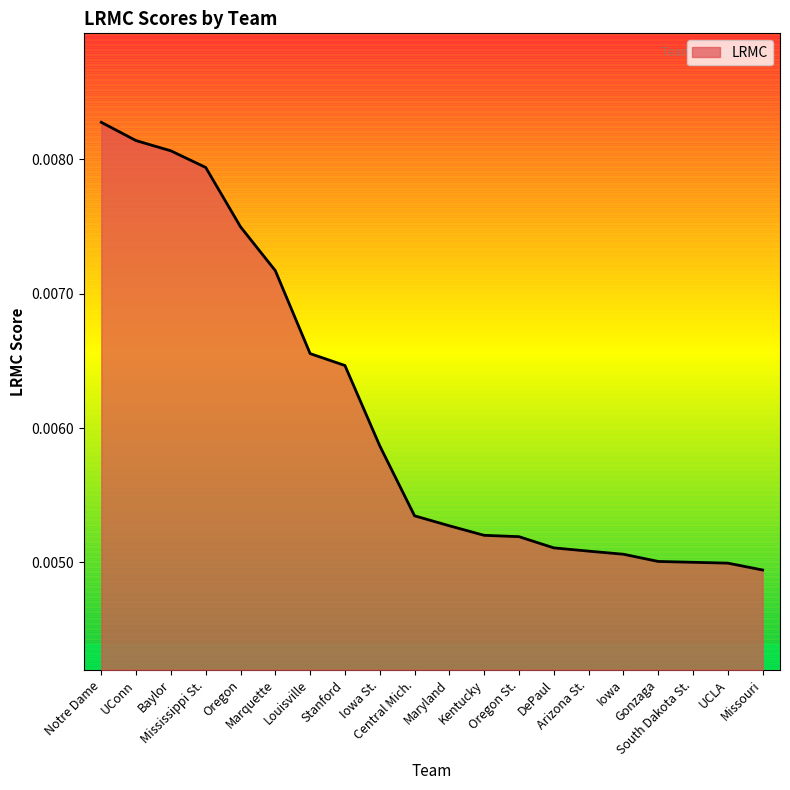

The chart shows a value of 0.0 at Maryland. True or false?

False